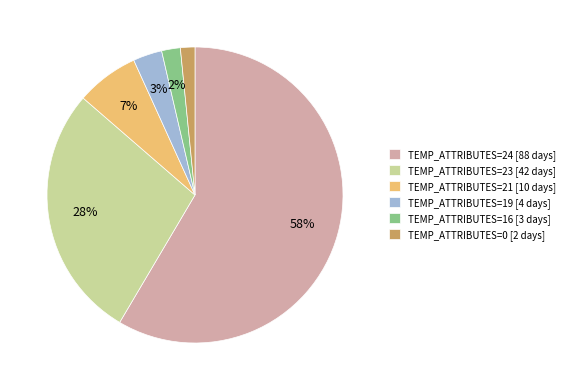

Which slice is the largest?

TEMP_ATTRIBUTES=24 [88 days]